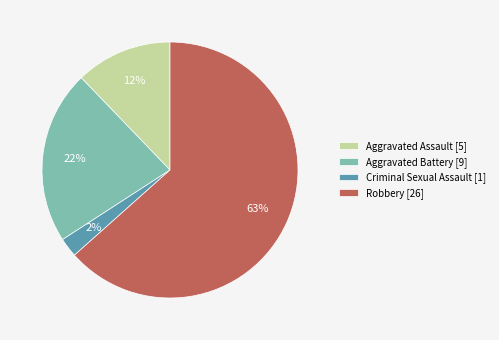

How many segments does this pie chart have?

4